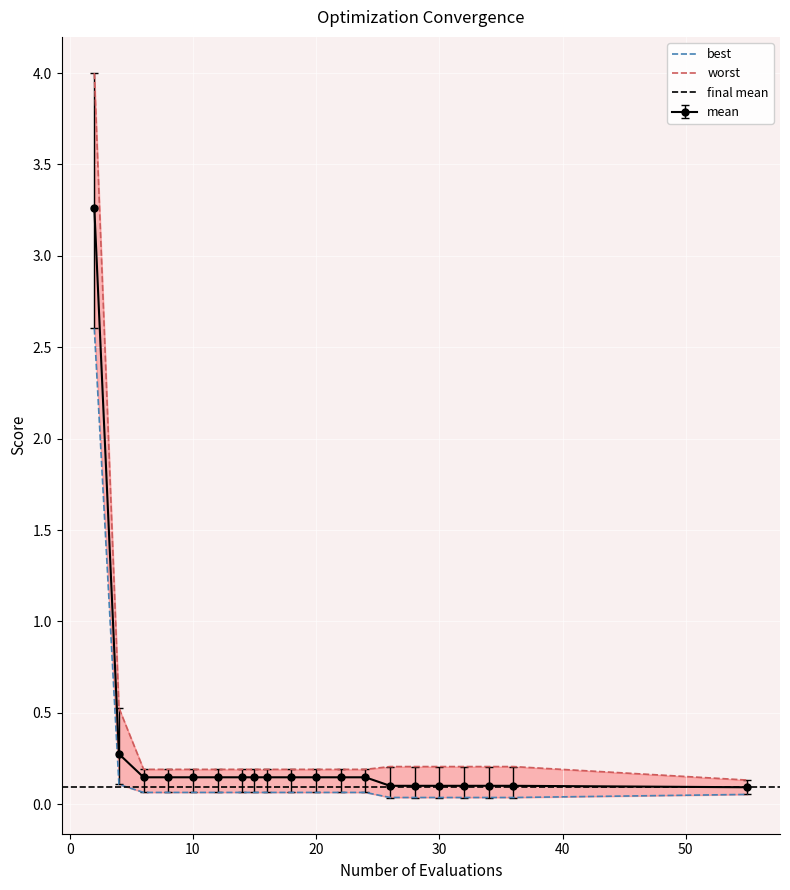

What is the highest value of the mean series?

3.3